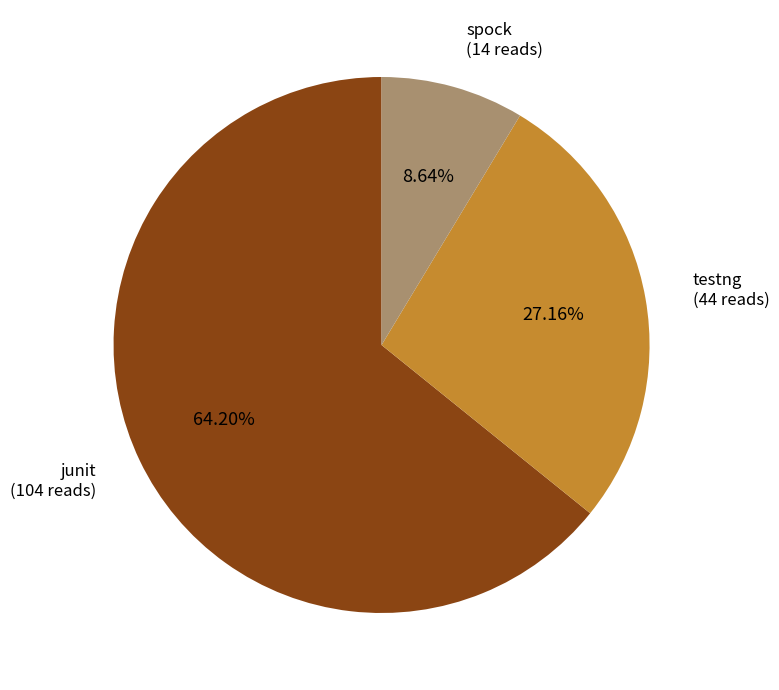

To the nearest percent, what is the difference between the spock and testng slice percentages?

19%